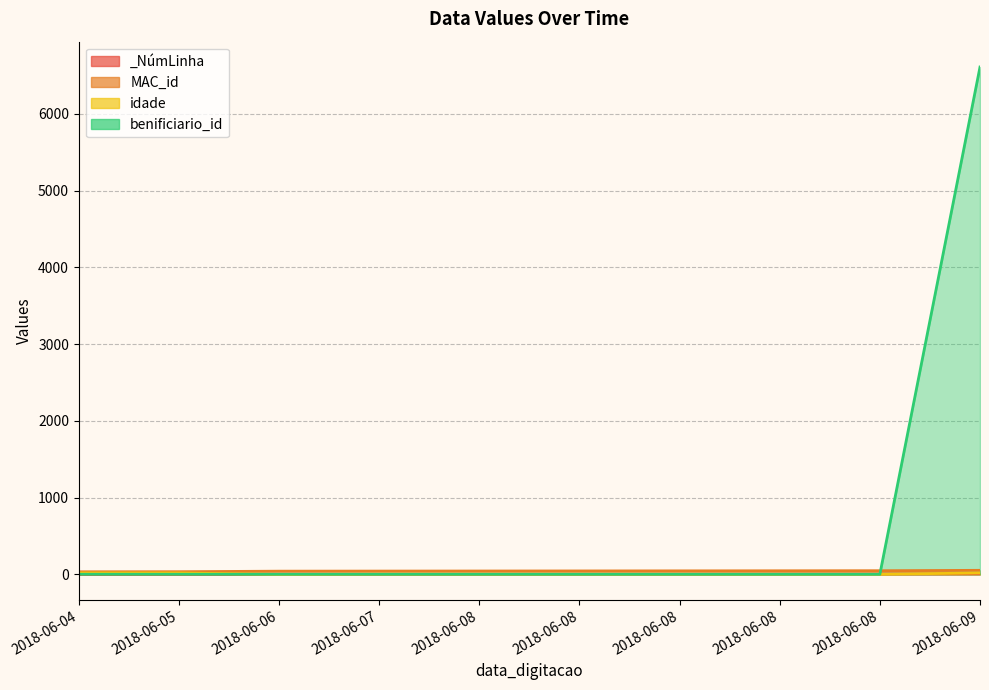

What is the difference between the second highest and minimum values in the MAC_id series?

14